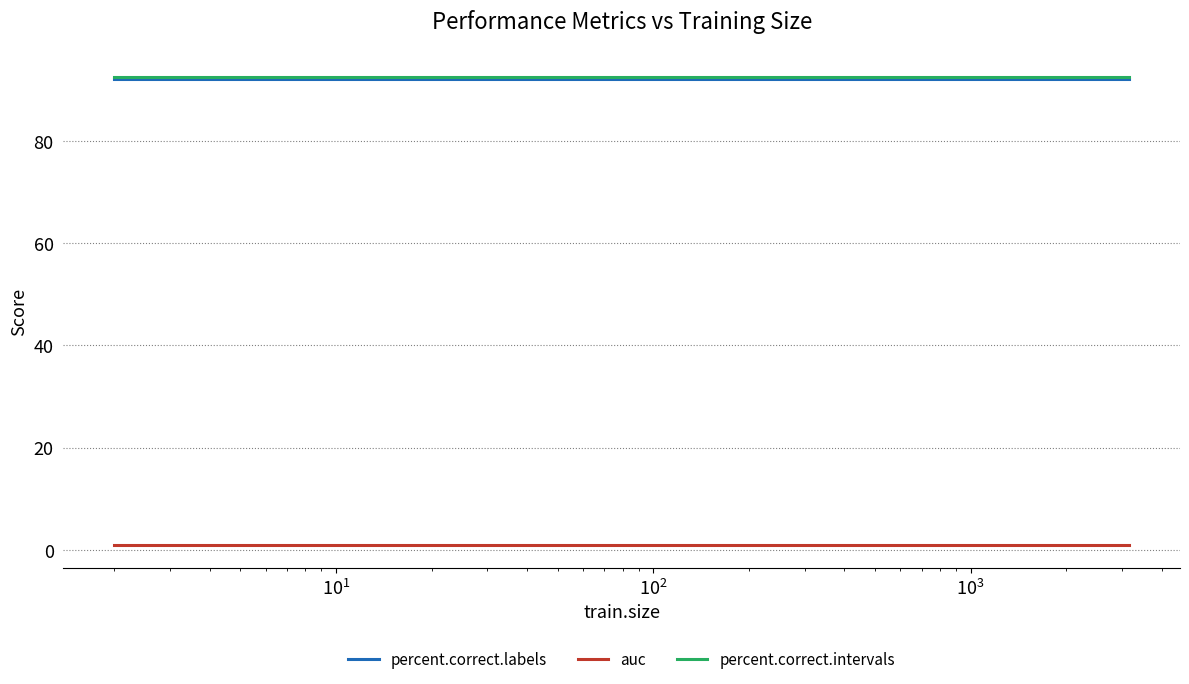

What is the greatest value displayed?

92.6